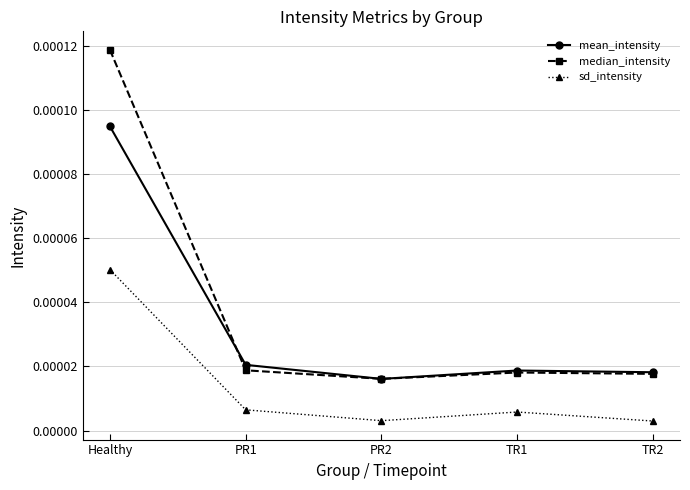

What are all the series names shown in the legend?

mean_intensity, median_intensity, sd_intensity